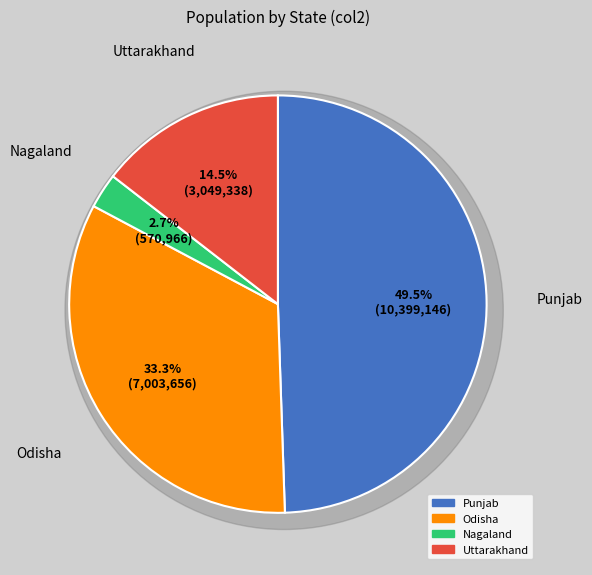

To the nearest percent, what percentage of the pie is Uttarakhand?

15%